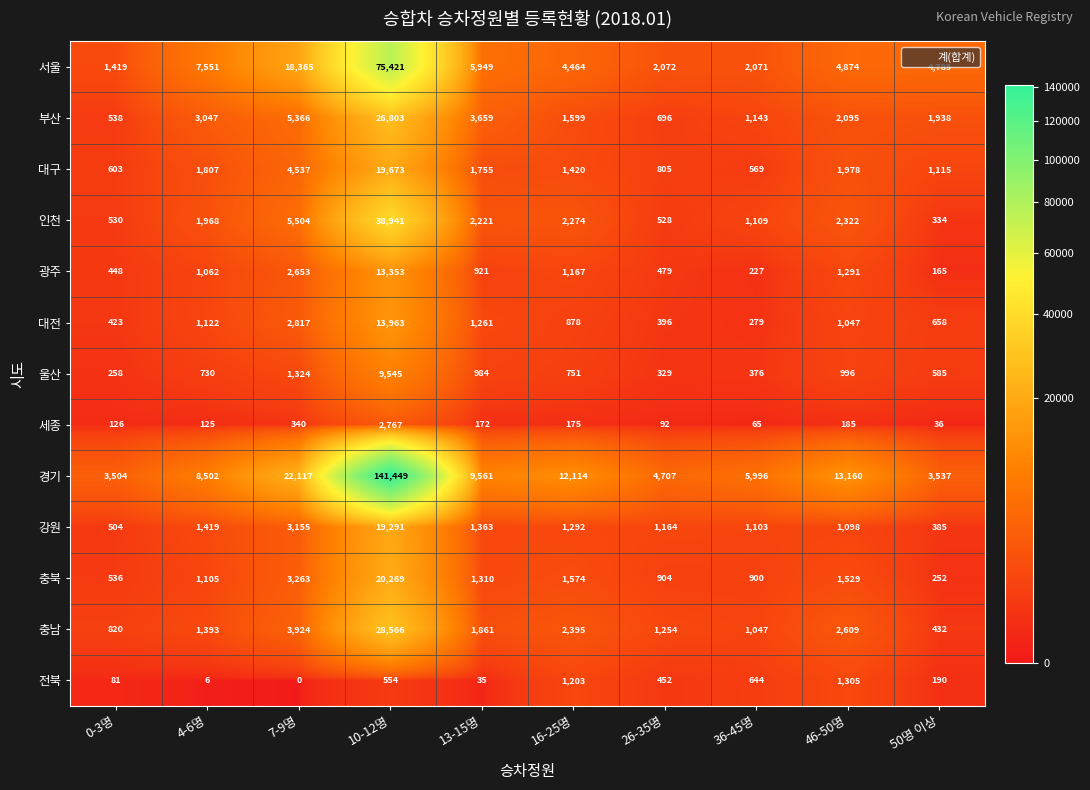

What is the total value across all series at 10-12명?

410595